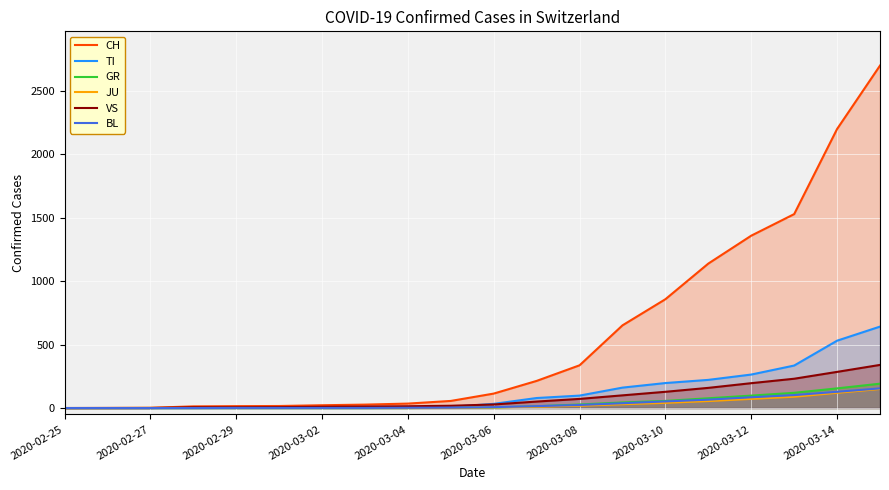

What is the difference between the maximum and second lowest values in the GR series?

192